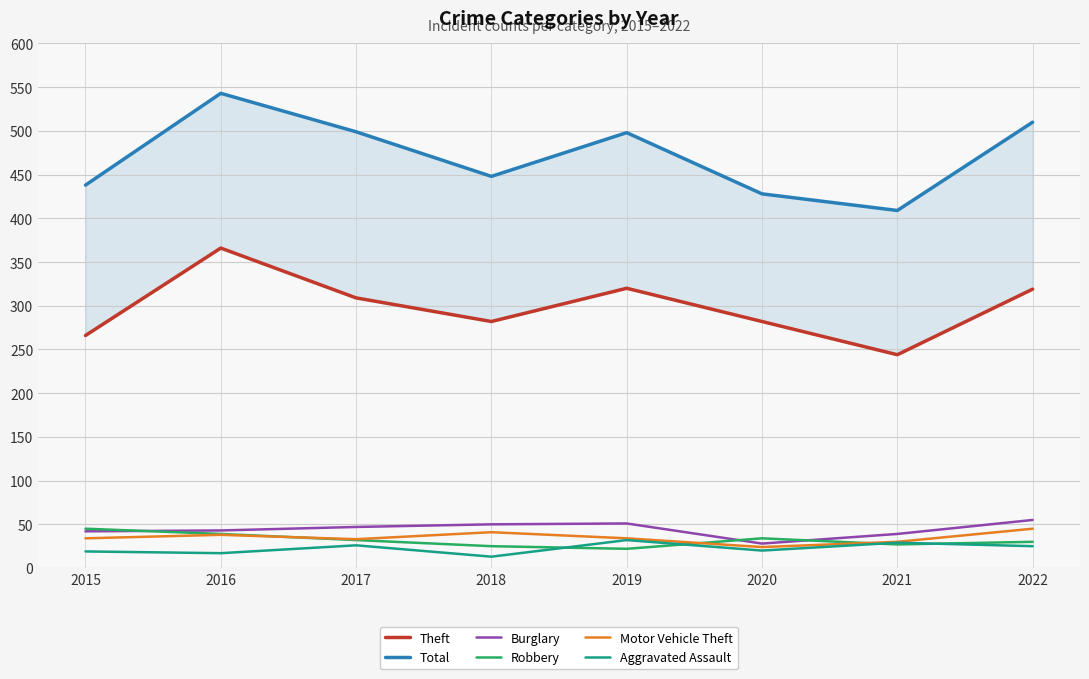

What is the minimum value shown in the chart?

13